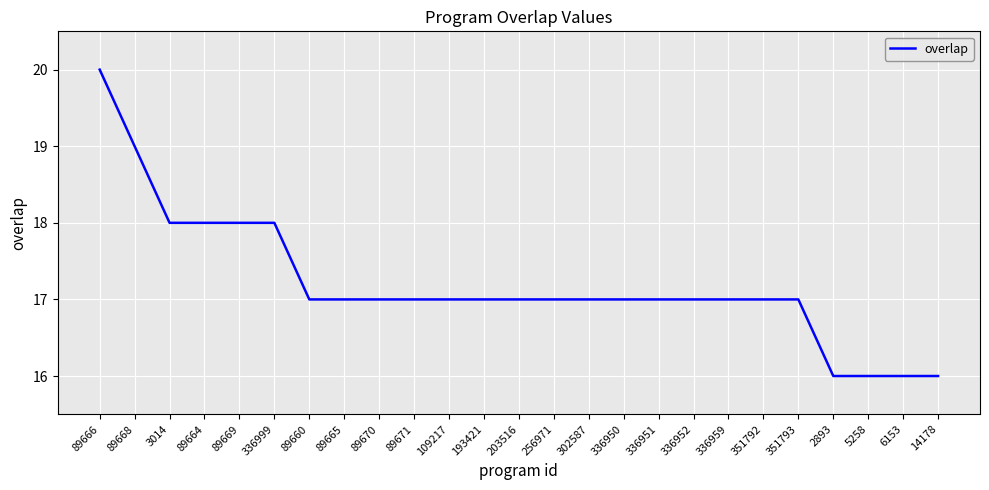

What is the greatest value displayed?

20